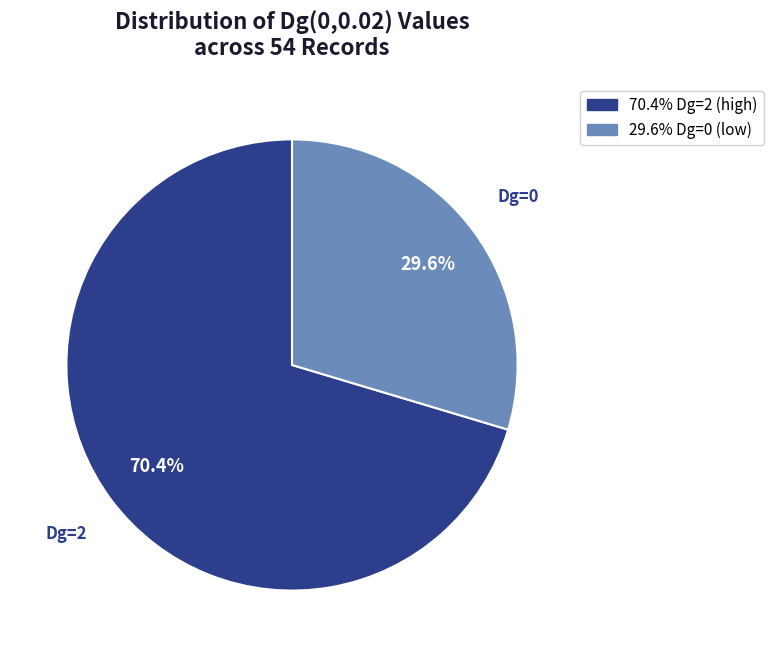

Is there any slice that represents more than half of the pie?

Yes